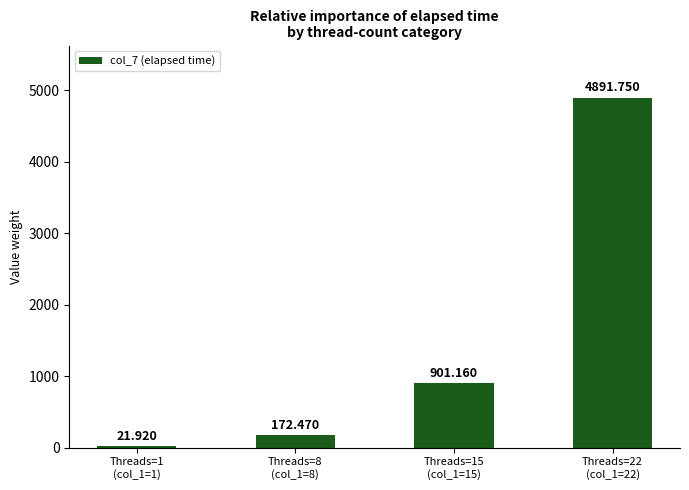

Are the bars horizontal?

No